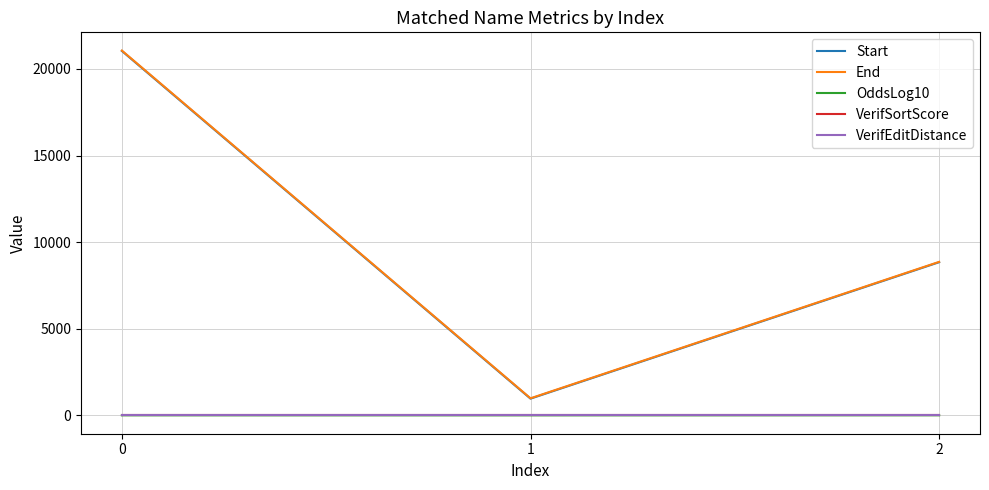

Is it true that Start equals 21032.0 at 0?

True